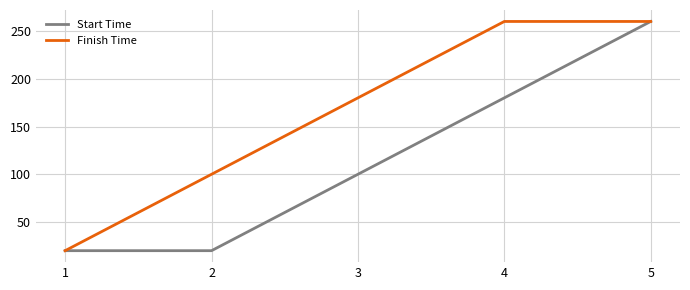

Reading left to right, list all the values displayed in this chart.

Start Time: 20	20	100	180	260
Finish Time: 20	100	180	260	260